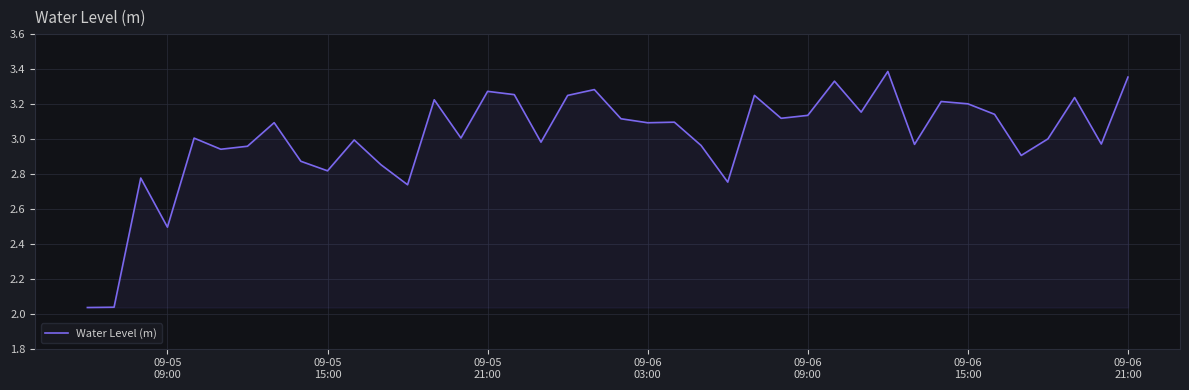

What is the difference between the maximum and minimum values?

1.4